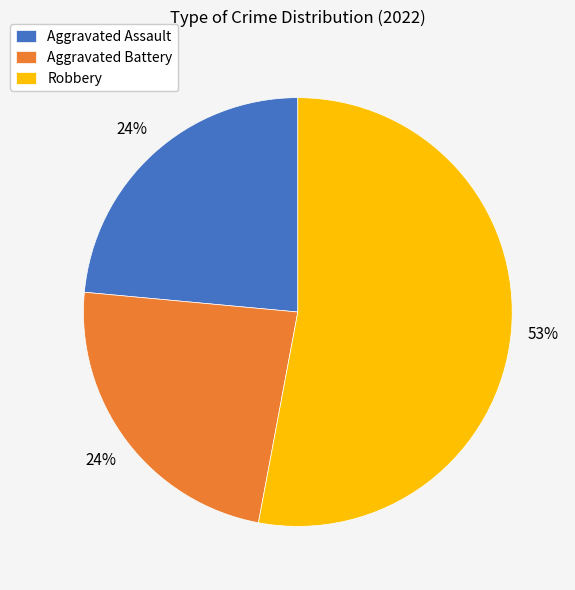

Which category accounts for the majority?

Robbery